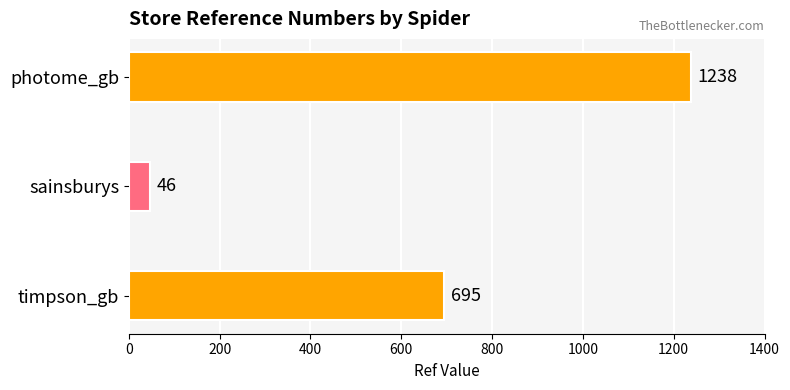

The chart shows a value of 1238 at photome_gb. True or false?

True